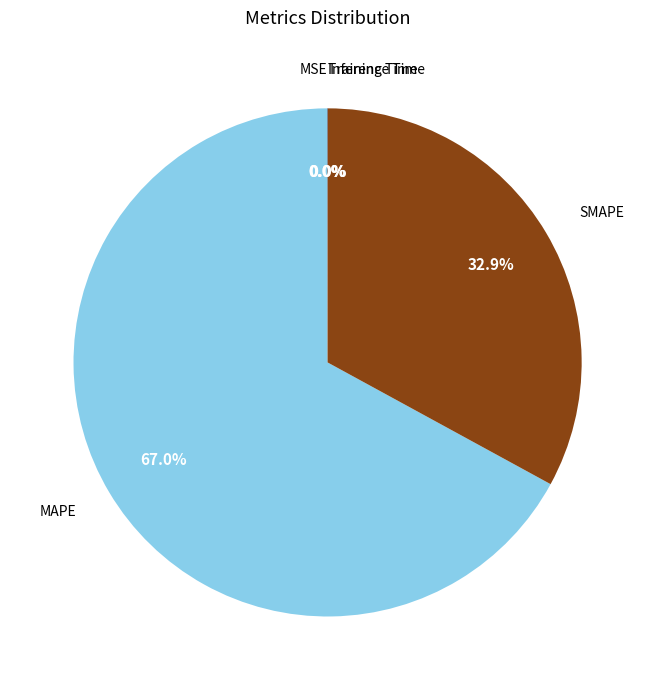

Does MAPE represent more than half of the total?

Yes